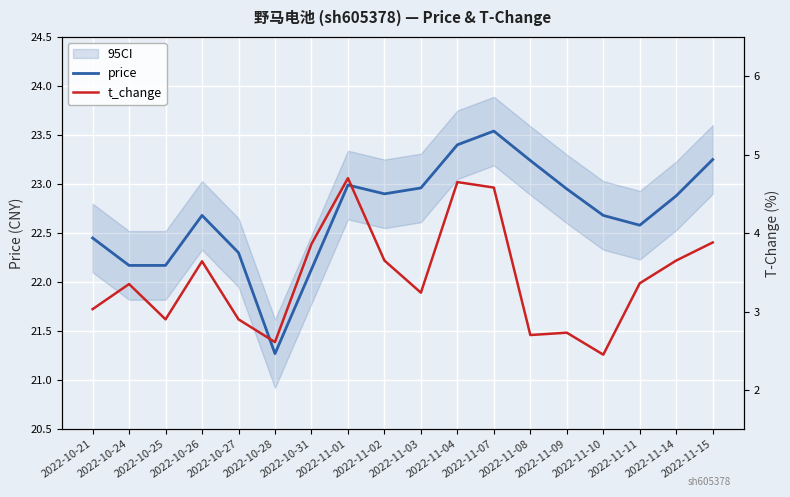

How many values in the t_change series exceed 3?

12